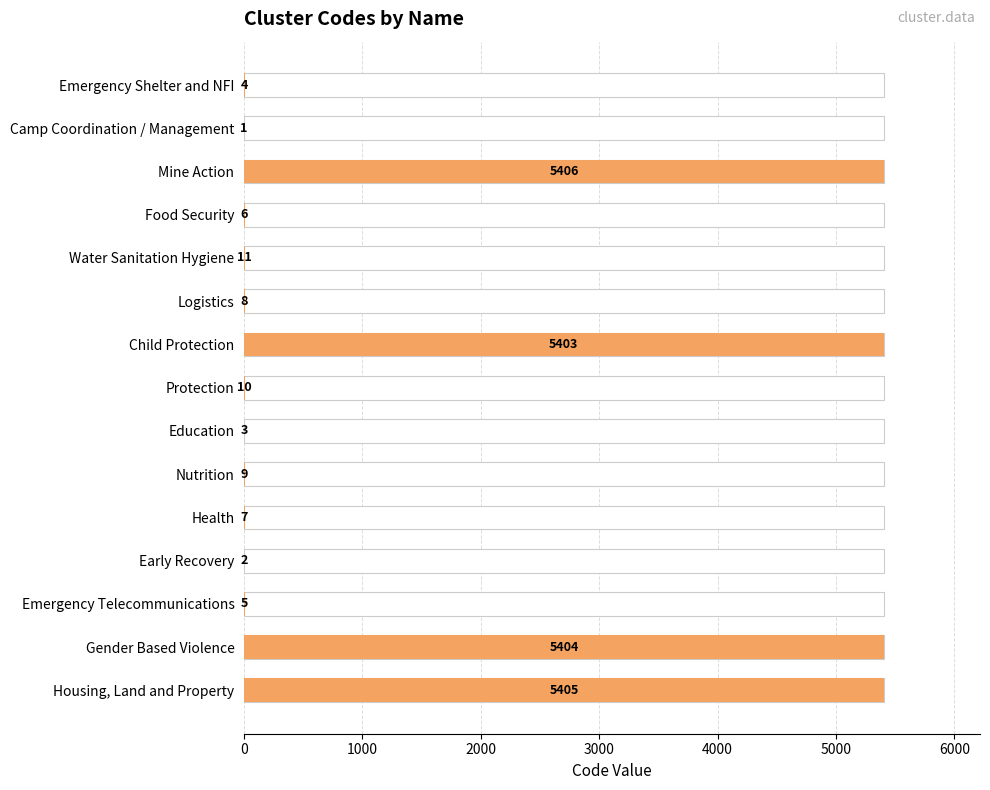

Reading right to left, what are all the values shown in this chart?

5405	5404	5	2	7	9	3	10	5403	8	11	6	5406	1	4